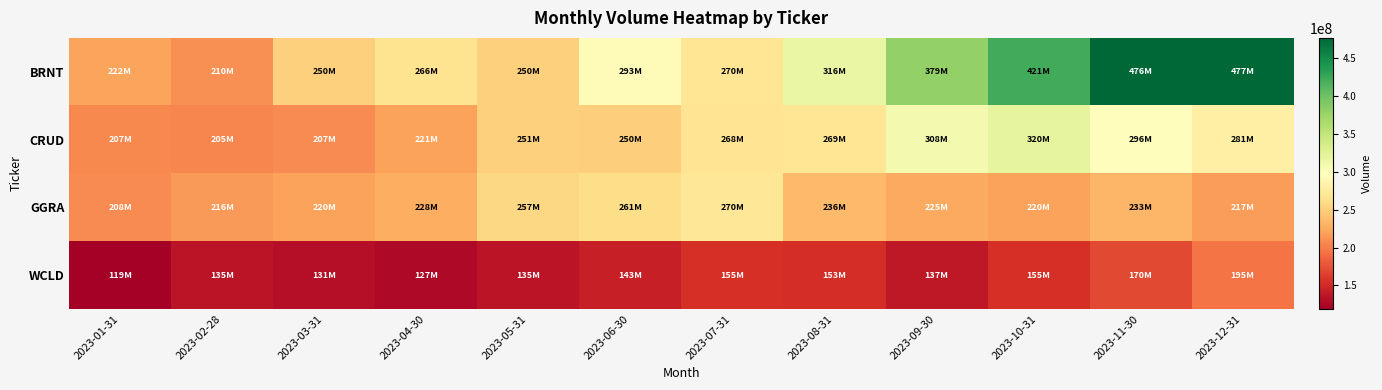

Reading left to right, transcribe all the data shown in this chart.

BRNT: 2023-01-31=221754240.0	2023-02-28=209818507.2	2023-03-31=250336454.8	2023-04-30=266215713.7	2023-05-31=250430851.1	2023-06-30=292525917.1	2023-07-31=269823428.0	2023-08-31=316319571.1	2023-09-30=379257580.3	2023-10-31=421025043.0	2023-11-30=476235811.1	2023-12-31=476802936.9
CRUD: 2023-01-31=206501874.0	2023-02-28=204885313.0	2023-03-31=207140558.9	2023-04-30=220634012.4	2023-05-31=250861854.5	2023-06-30=249706576.8	2023-07-31=268164724.6	2023-08-31=269153581.5	2023-09-30=308108400.5	2023-10-31=320438414.3	2023-11-30=295770055.2	2023-12-31=280927058.7
GGRA: 2023-01-31=207782075.0	2023-02-28=215518407.7	2023-03-31=219631445.5	2023-04-30=227673237.8	2023-05-31=256573382.8	2023-06-30=261039565.8	2023-07-31=270089101.0	2023-08-31=235540227.9	2023-09-30=224741996.6	2023-10-31=219964245.9	2023-11-30=232629242.9	2023-12-31=217127440.6
WCLD: 2023-01-31=118920321.0	2023-02-28=135444603.6	2023-03-31=131349083.7	2023-04-30=127120951.4	2023-05-31=135423892.6	2023-06-30=143152408.8	2023-07-31=155055047.0	2023-08-31=153414982.5	2023-09-30=137146515.9	2023-10-31=155174921.7	2023-11-30=170005029.3	2023-12-31=195459058.7